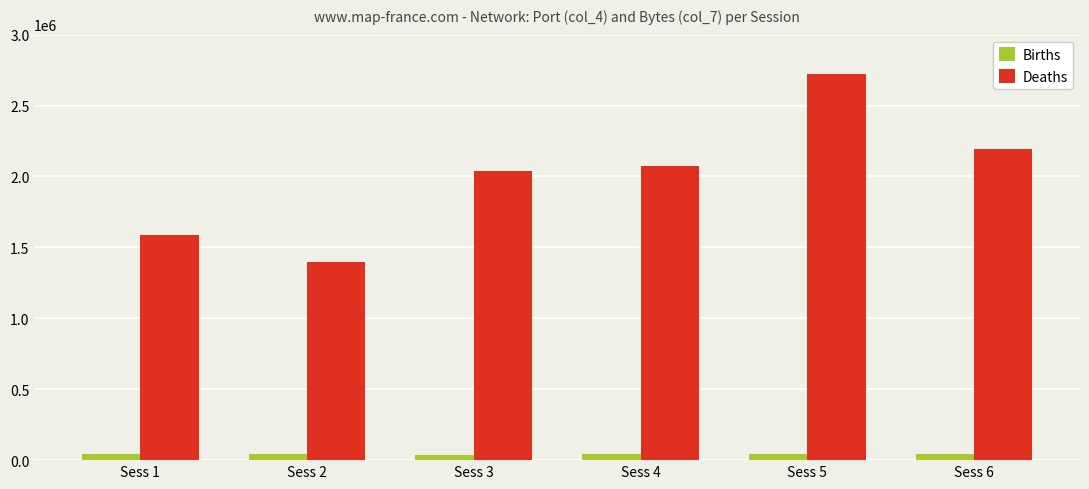

What is the minimum value for Deaths?

1393560